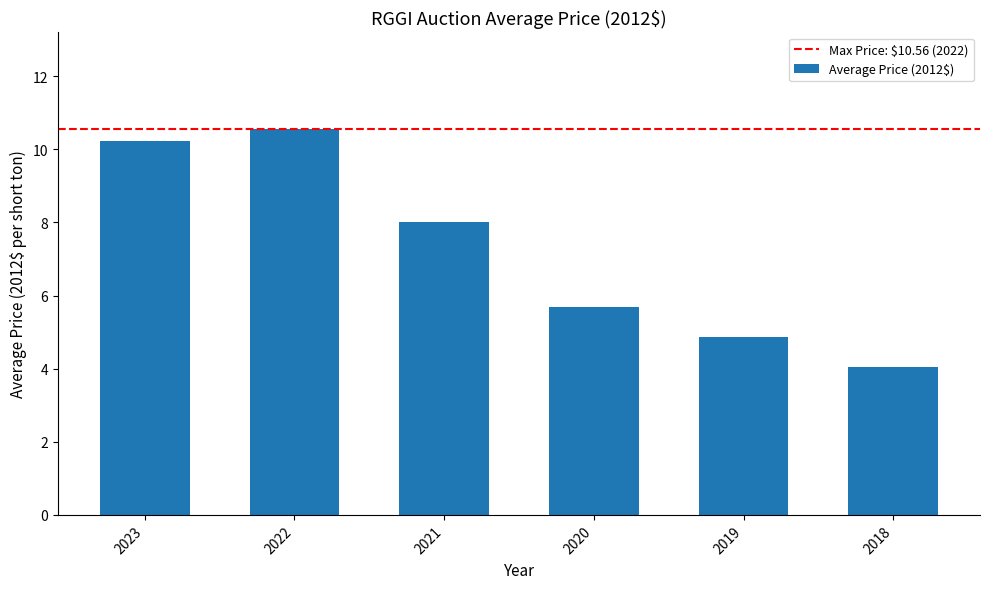

What is the approximate value at 2020?

5.7